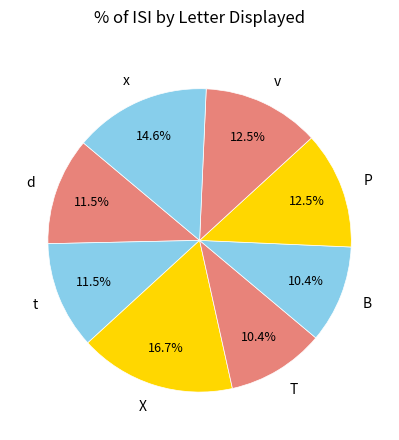

How many segments does this pie chart have?

8